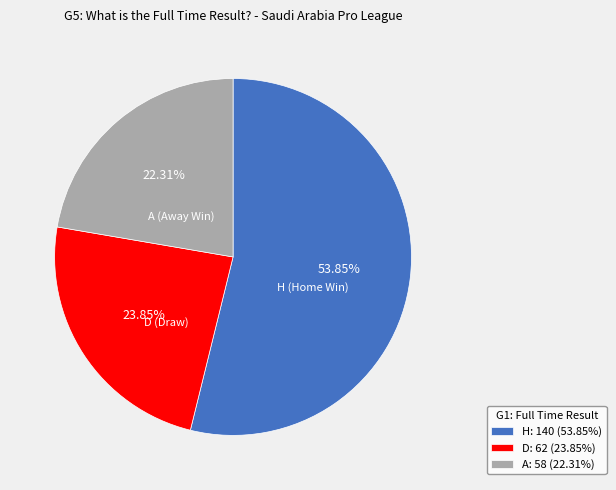

Count the number of slices in the pie.

3